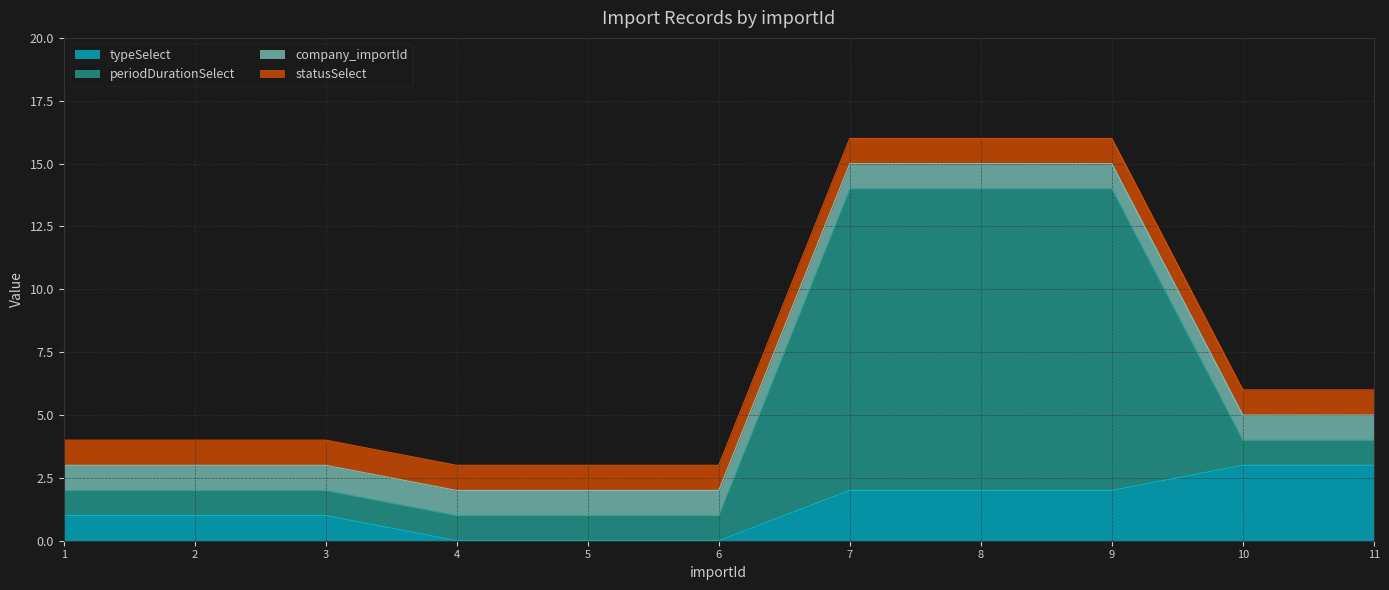

At which category is the sum across all series the highest?

7